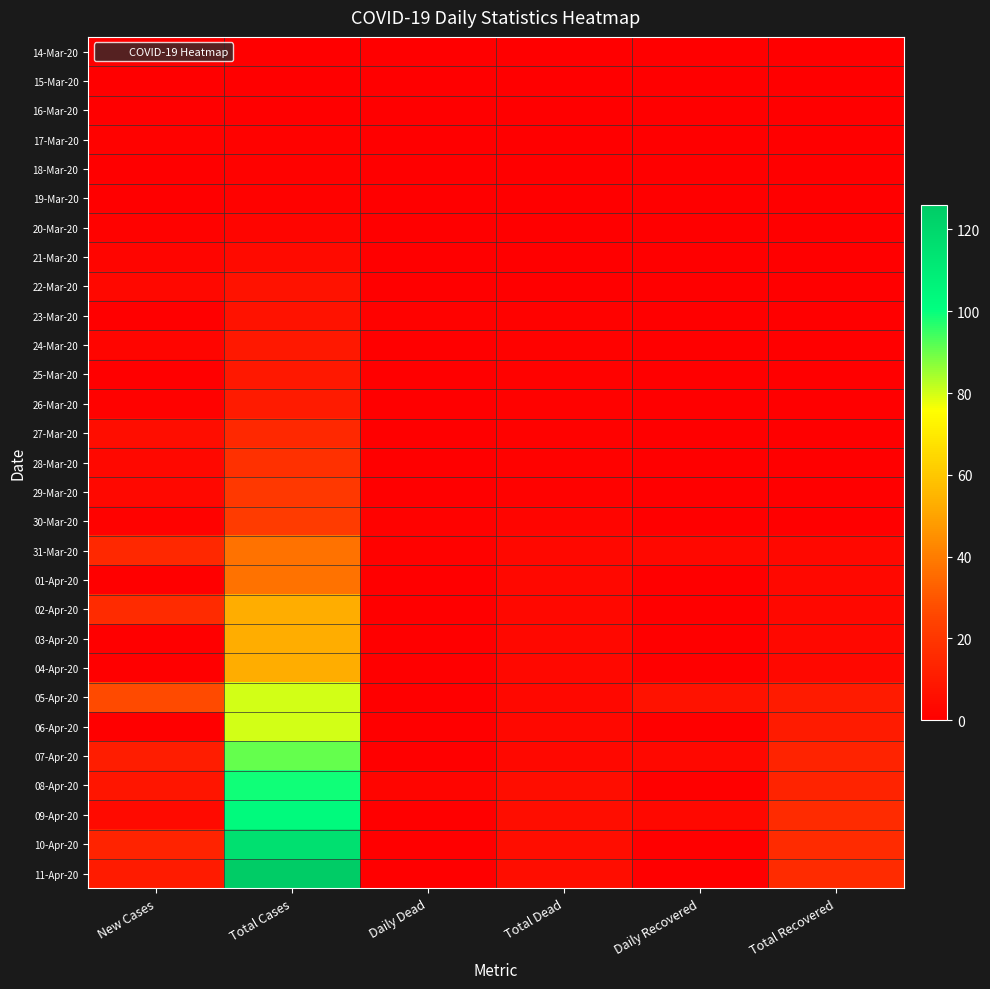

Which series has the largest total across all categories?

11-Apr-20